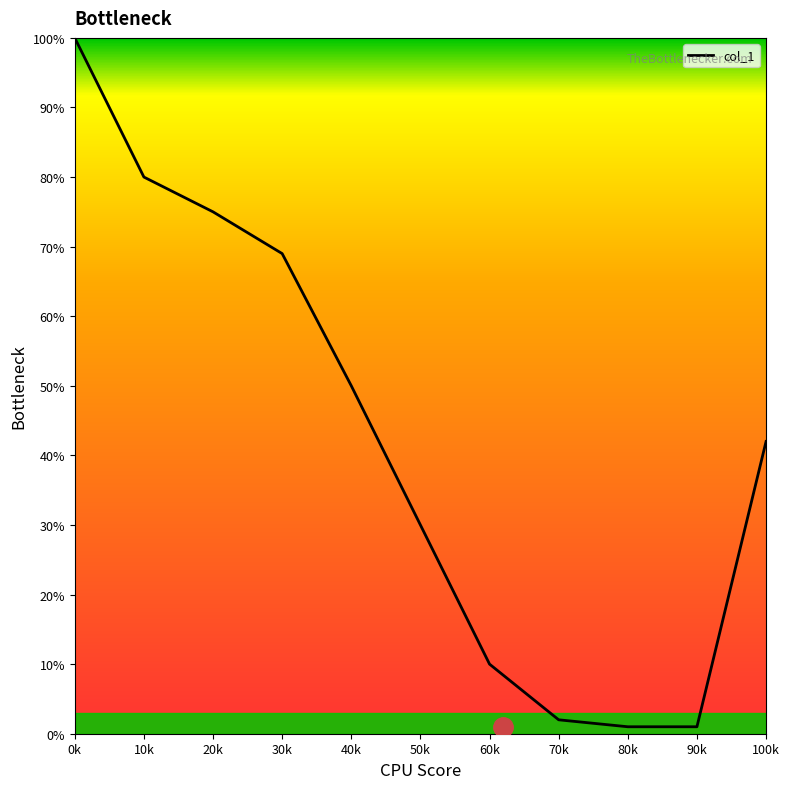

What is the difference between the maximum and minimum values?

99